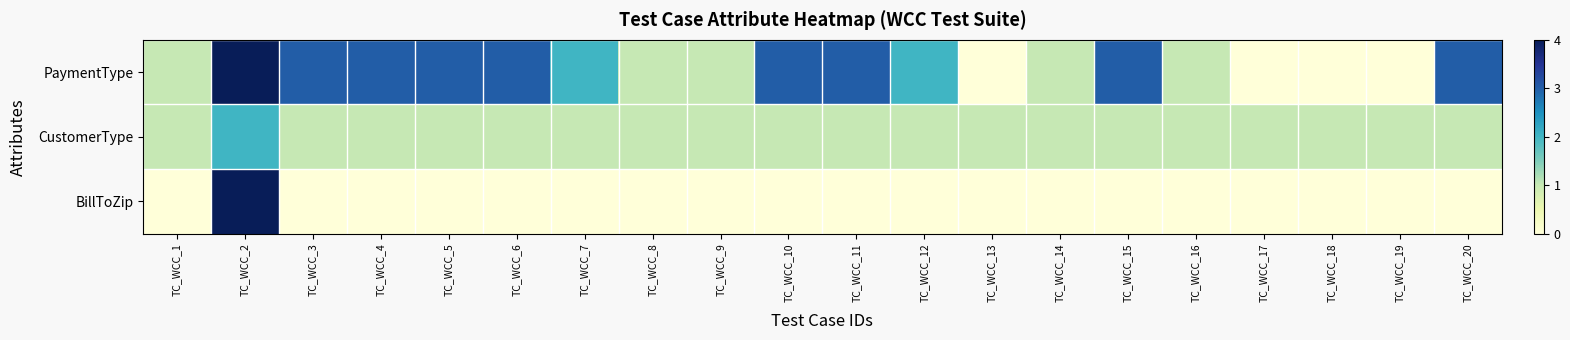

What is the difference between the highest and lowest values at TC_WCC_7?

2